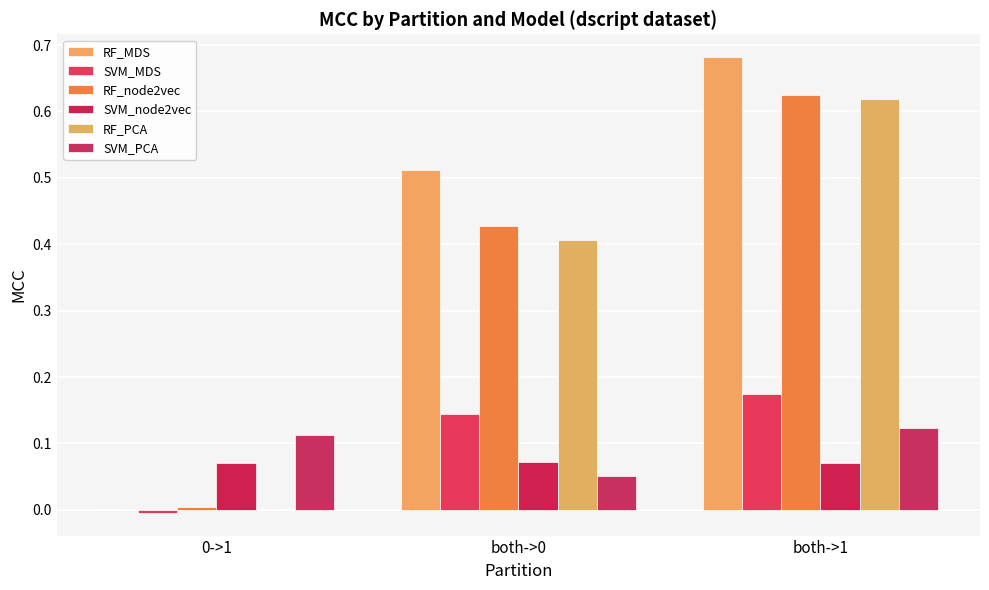

Does the chart contain stacked bars?

No